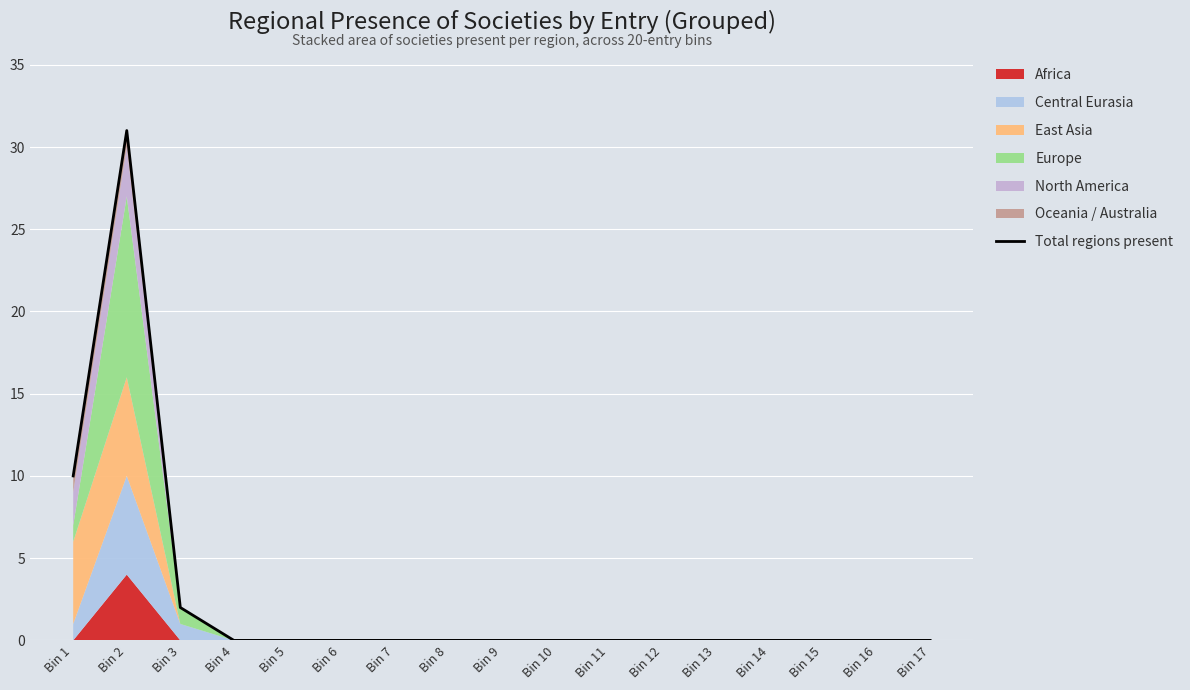

Reading right to left, list all the values displayed in this chart.

0	0	0	0	0	0	0	0	0	0	0	0	0	0	2	31	10